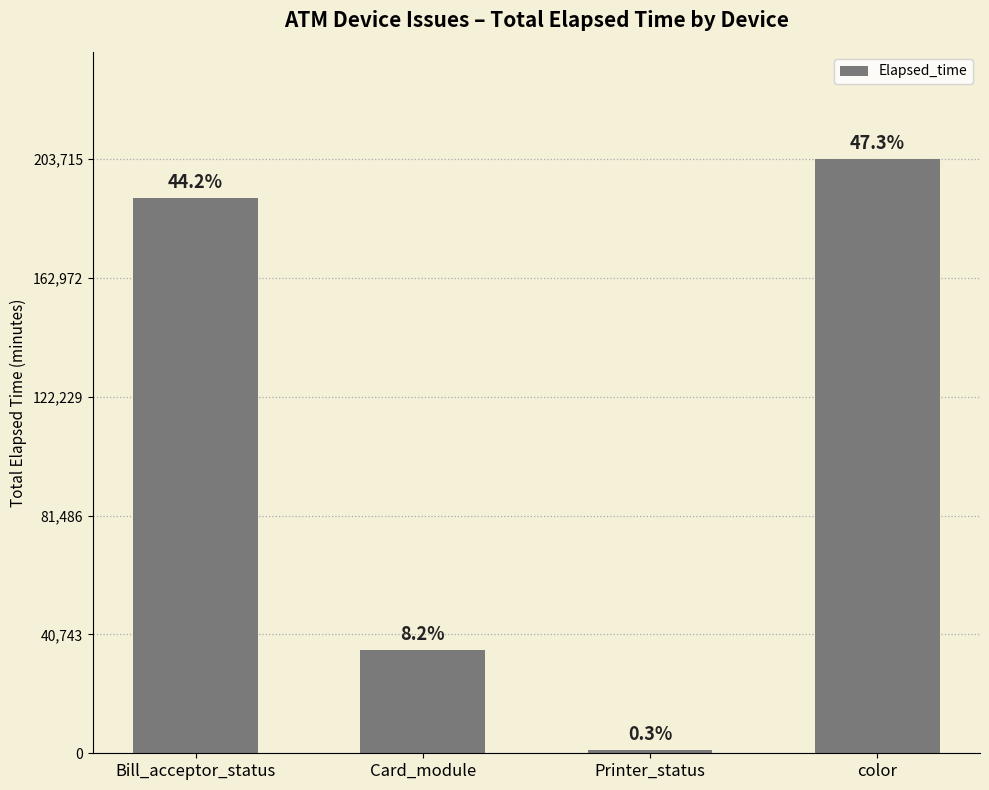

What is the minimum value shown in the chart?

1126